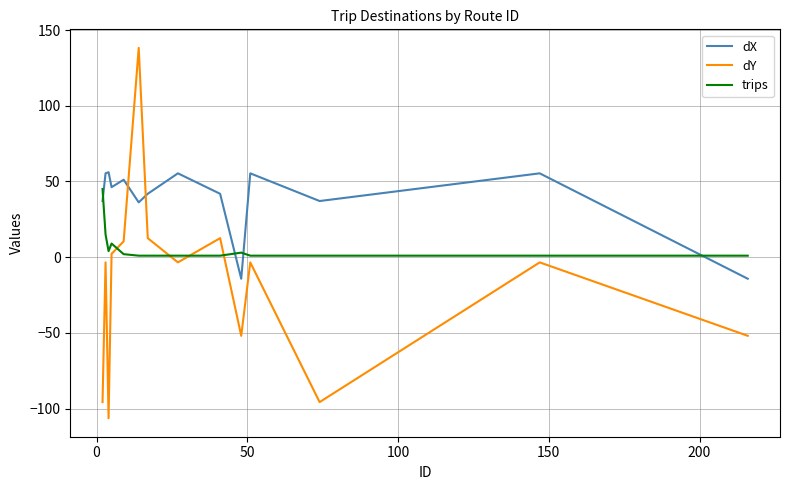

Is this an area chart (filled region under the line)?

No